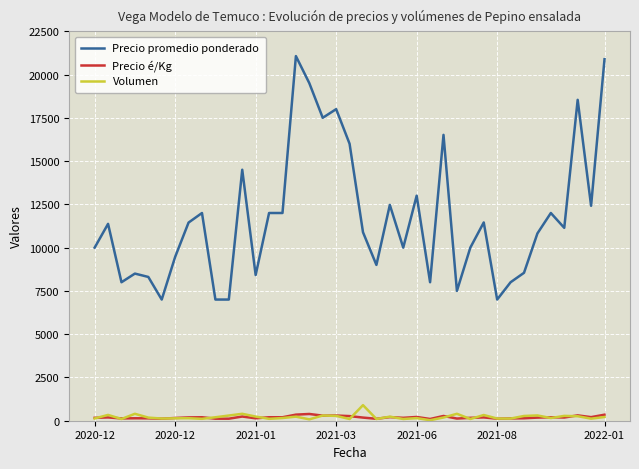

Which series has the largest total across all categories?

Precio promedio ponderado